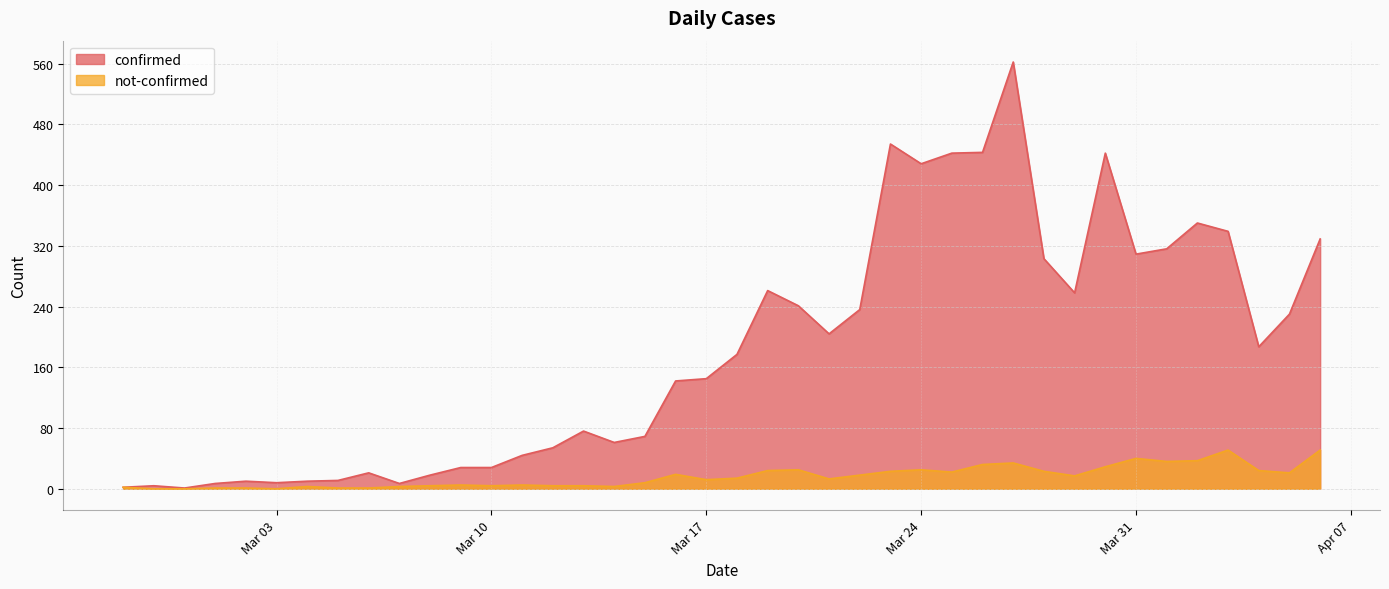

Reading left to right, list all the values displayed in this chart.

confirmed: 2	4	1	7	10	8	10	11	21	7	18	28	28	44	54	76	61	69	142	145	177	261	241	204	236	454	428	442	443	562	303	258	442	309	316	350	339	187	230	329
not-confirmed: 2	0	0	1	1	0	3	1	1	3	4	5	4	5	4	4	3	8	19	12	14	24	25	13	18	23	25	22	32	34	23	17	29	40	36	37	51	24	21	51